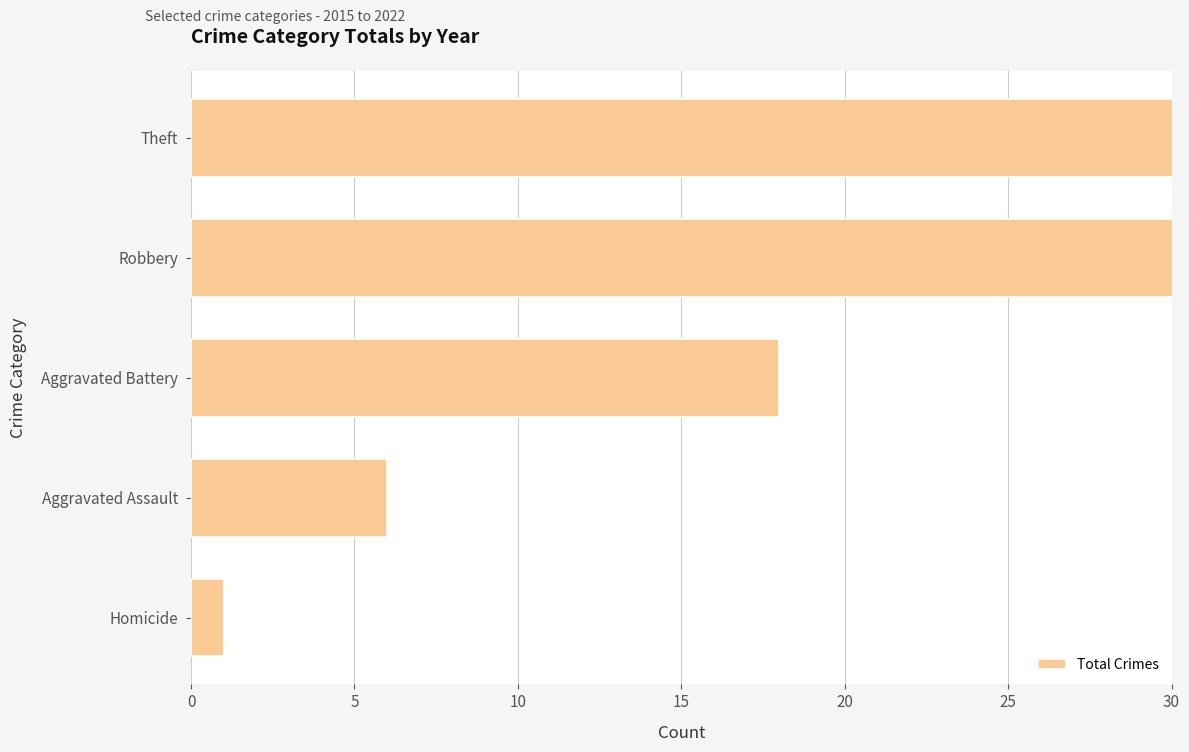

Read the value at Aggravated Battery.

18